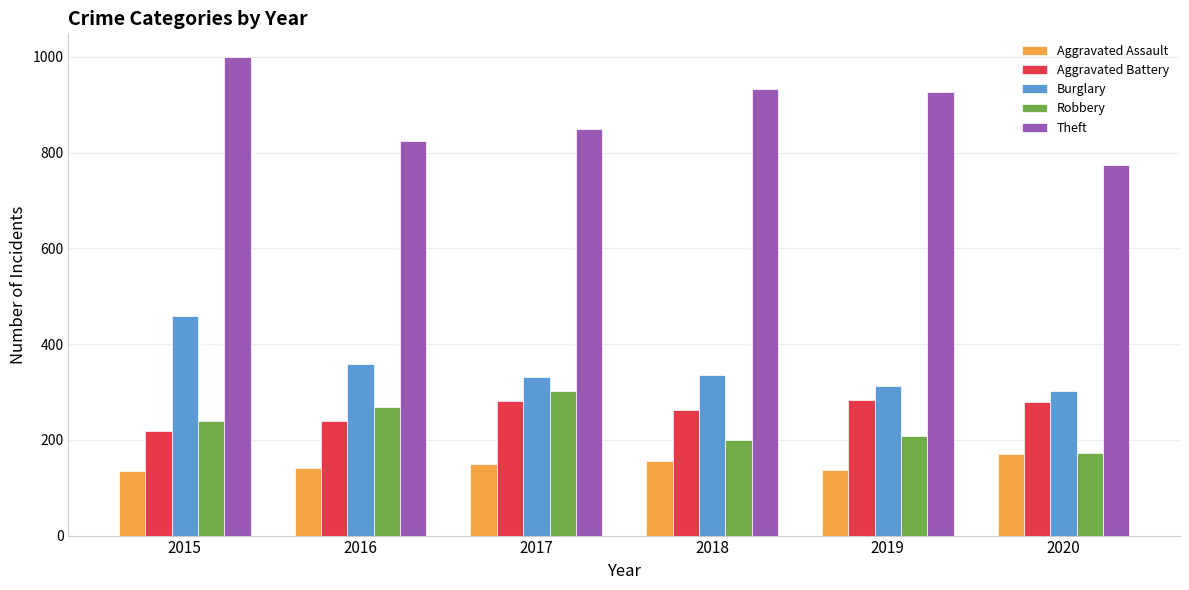

Which series has the widest spread of values?

Theft